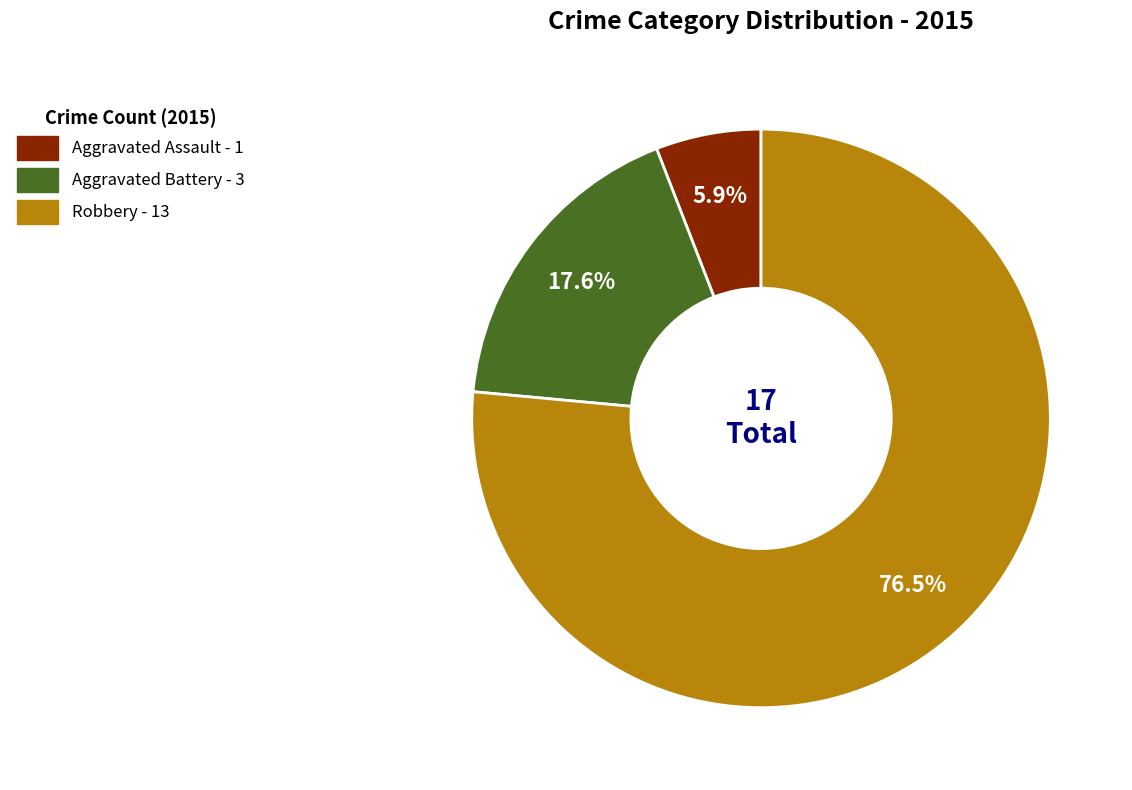

Count the number of slices in the pie.

3